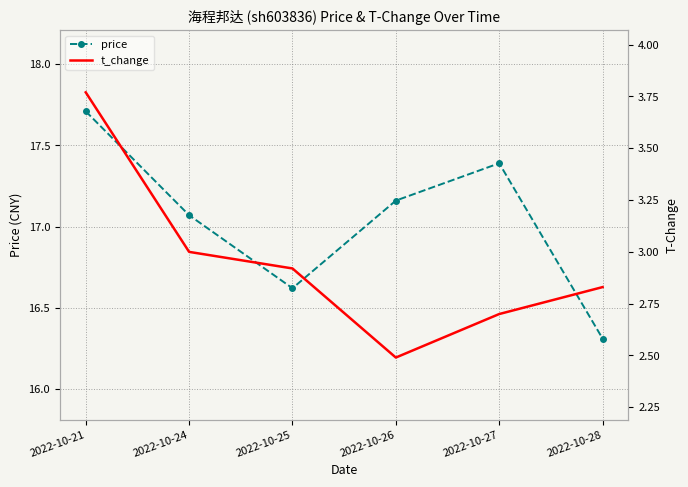

List the series in order of their peak value, highest first.

price, t_change